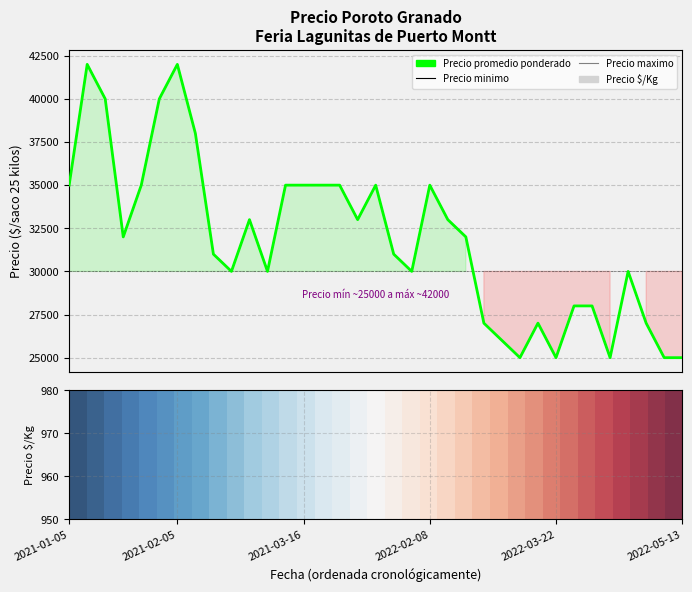

What is the difference between the Precio minimo values at 33 and 29?

3000.0